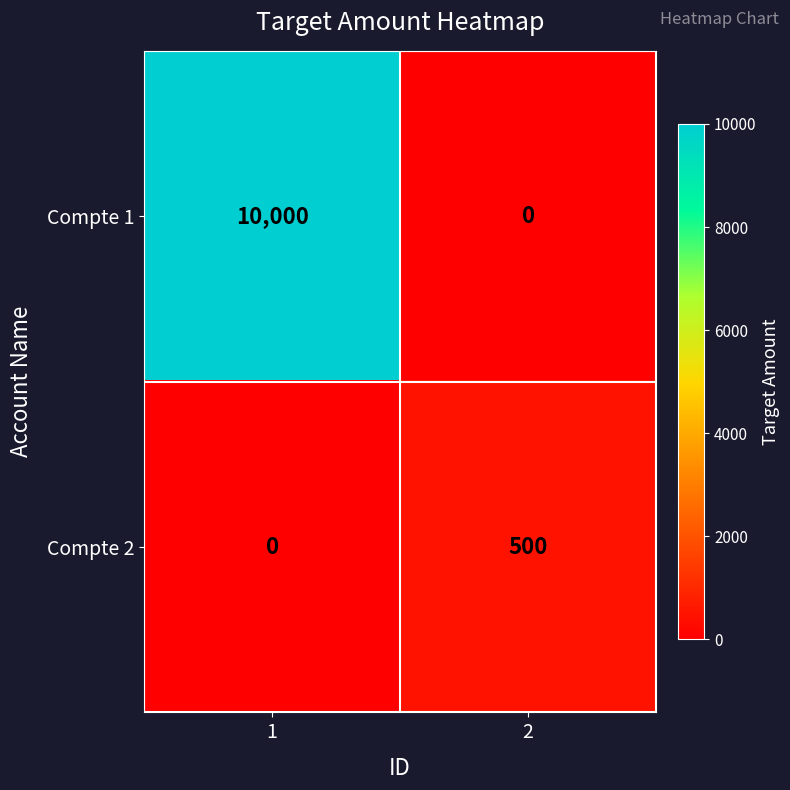

What is the total value across all series at 1?

10000